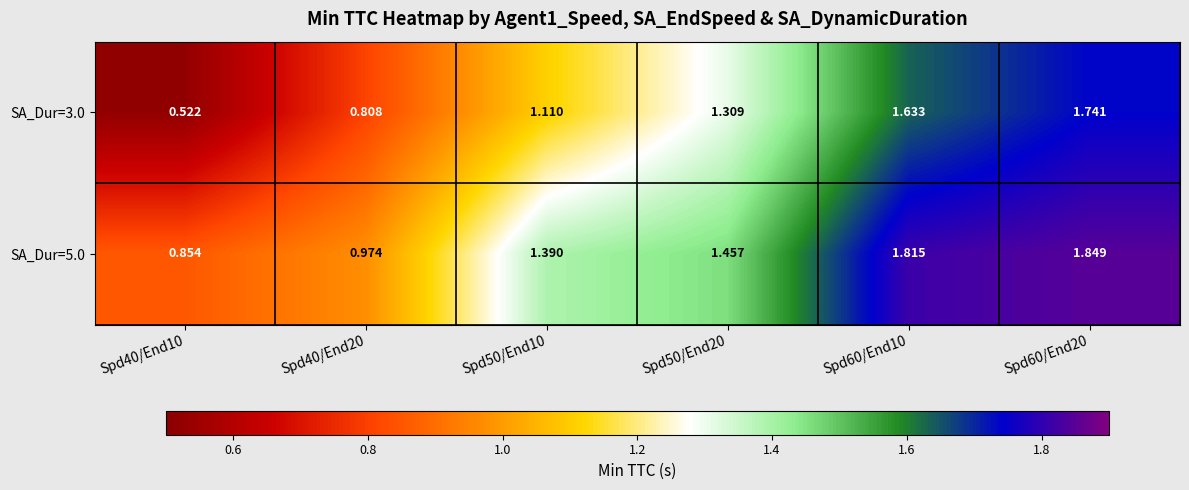

Is the value of SA_Dur=5.0 at Spd40/End20 greater than the value of SA_Dur=3.0 at Spd50/End10?

No